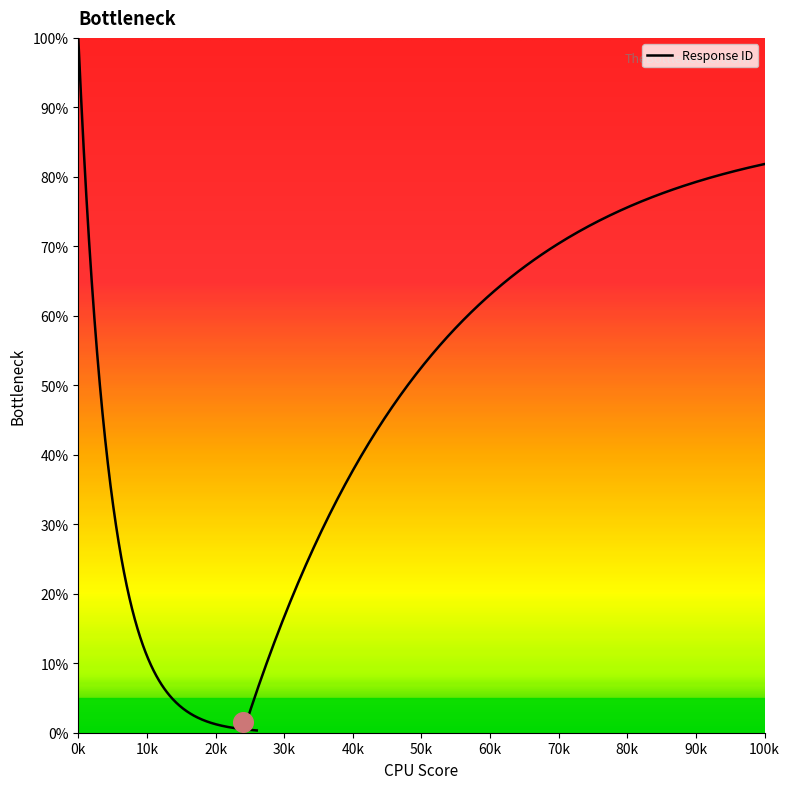

What is the ratio of the value at 14 to the value at 8?

1.5